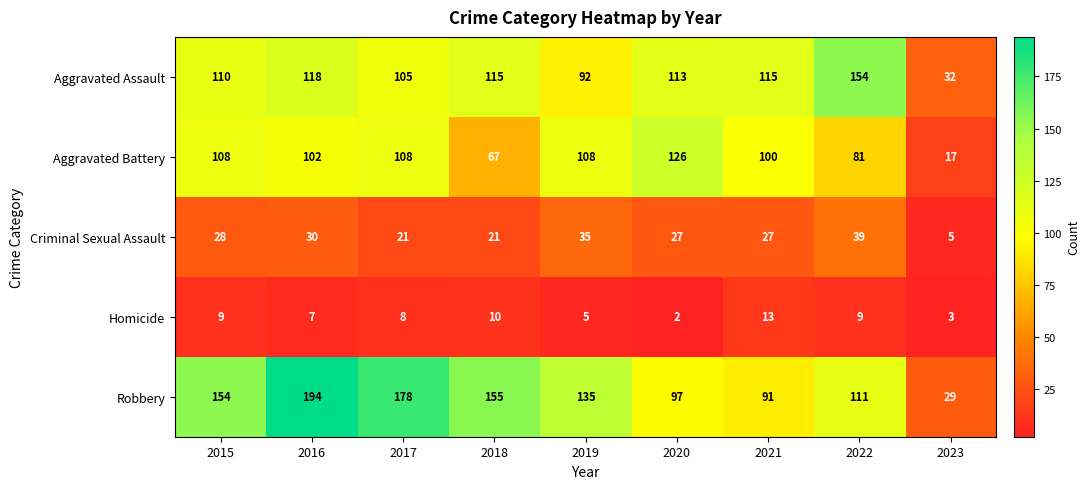

At how many categories does at least one series exceed 45?

8